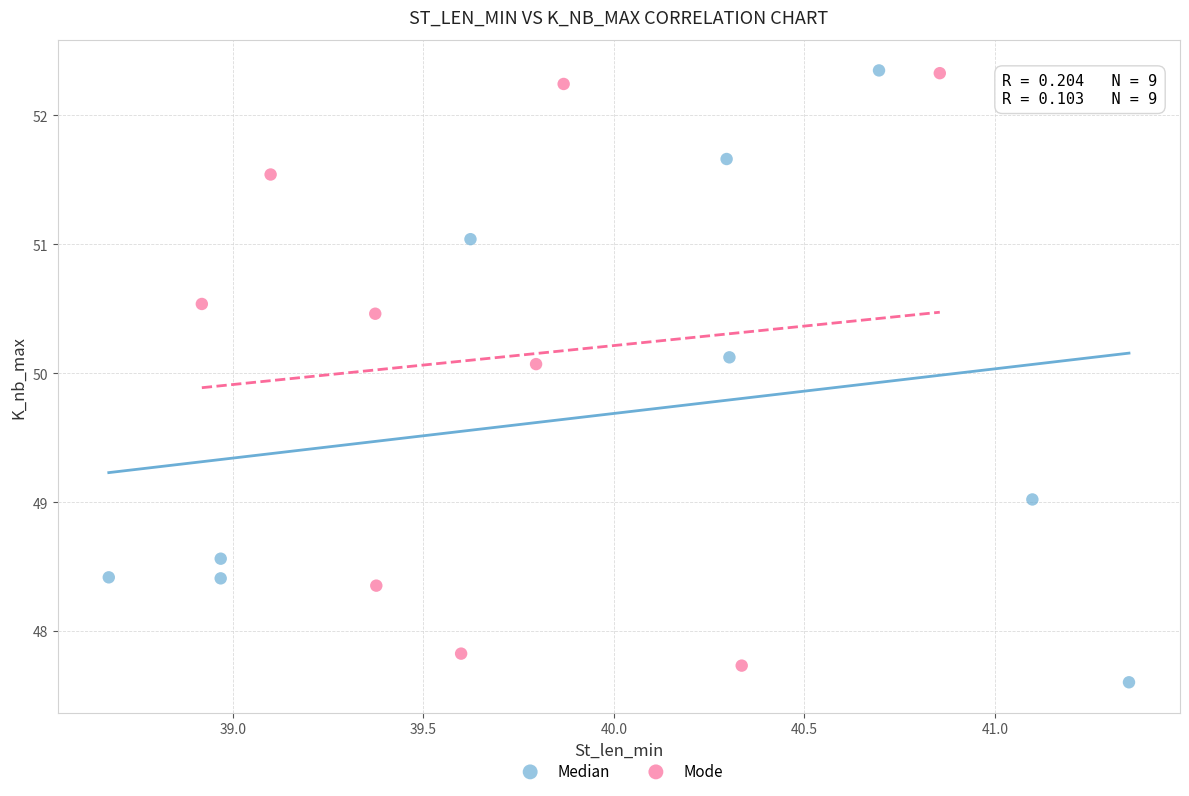

Which series contains the lowest Y value?

Median